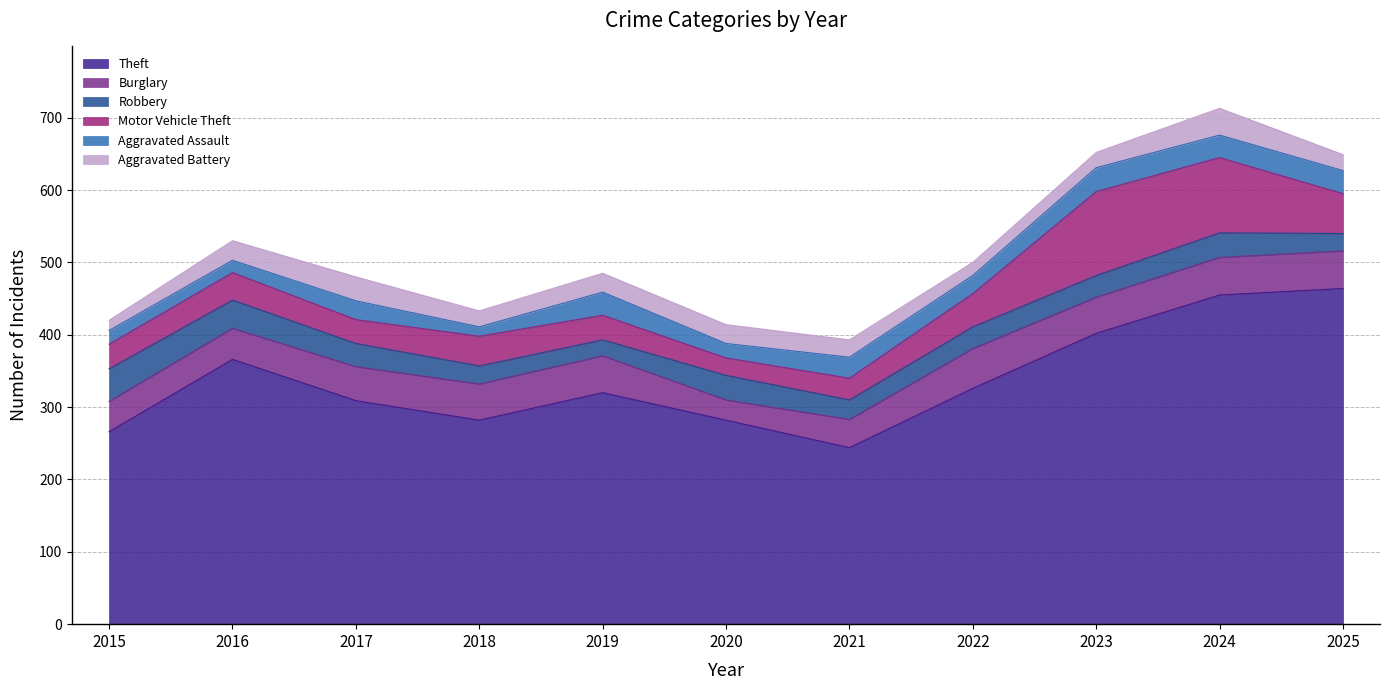

Is the value of Aggravated Battery at 2016 greater than the value of Robbery at 2017?

No